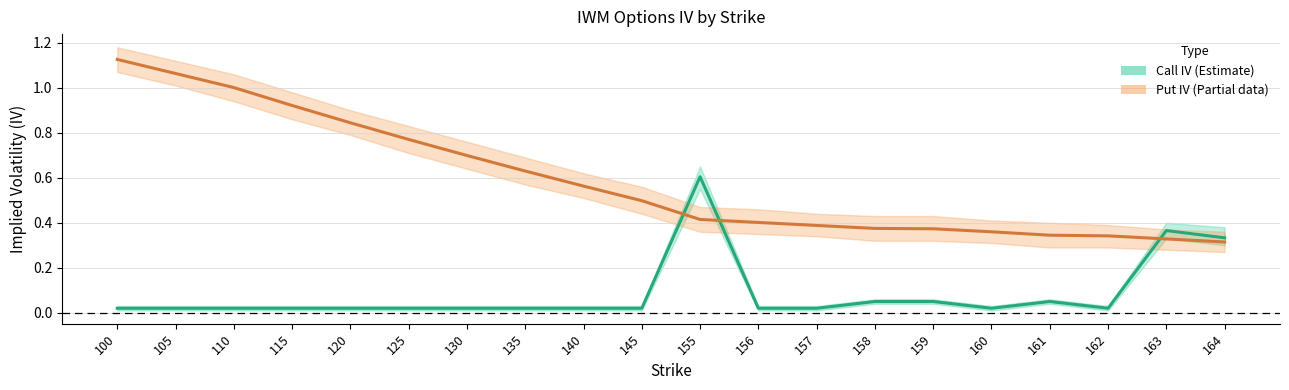

List the labels in order of Call IV (Estimate) value, largest first.

155, 163, 164, 158, 159, 161, 100, 105, 110, 115, 120, 125, 130, 135, 140, 145, 156, 157, 160, 162